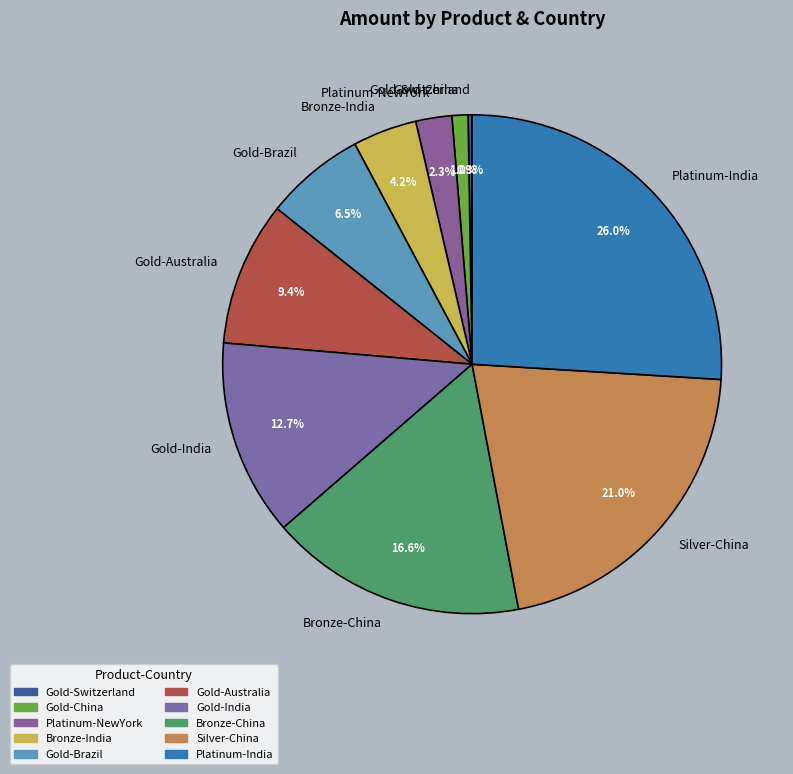

What is the largest slice in the pie chart?

Platinum-India